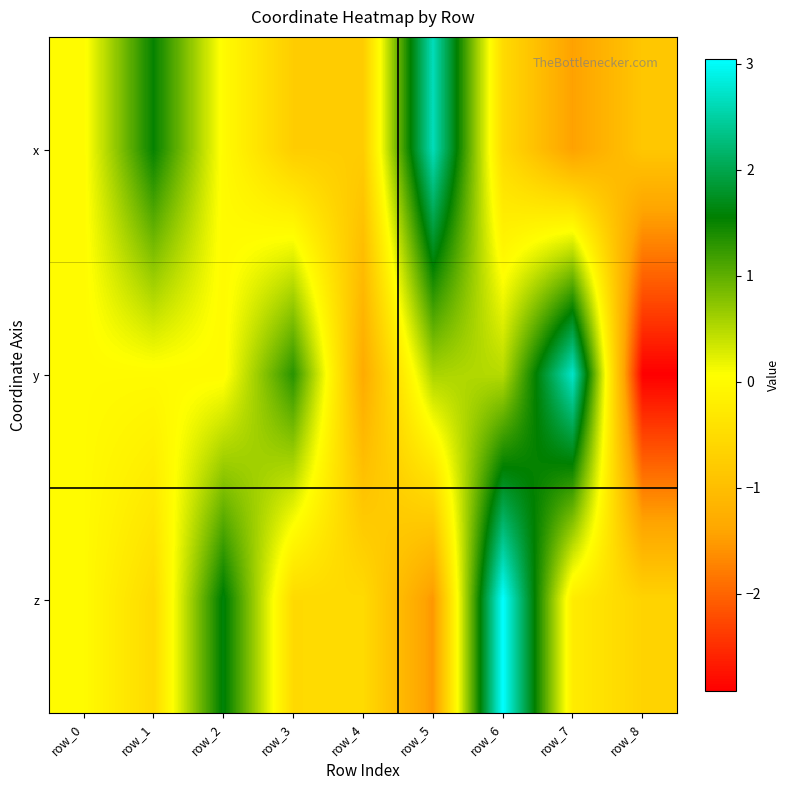

At which category is the sum across all series the highest?

row_6